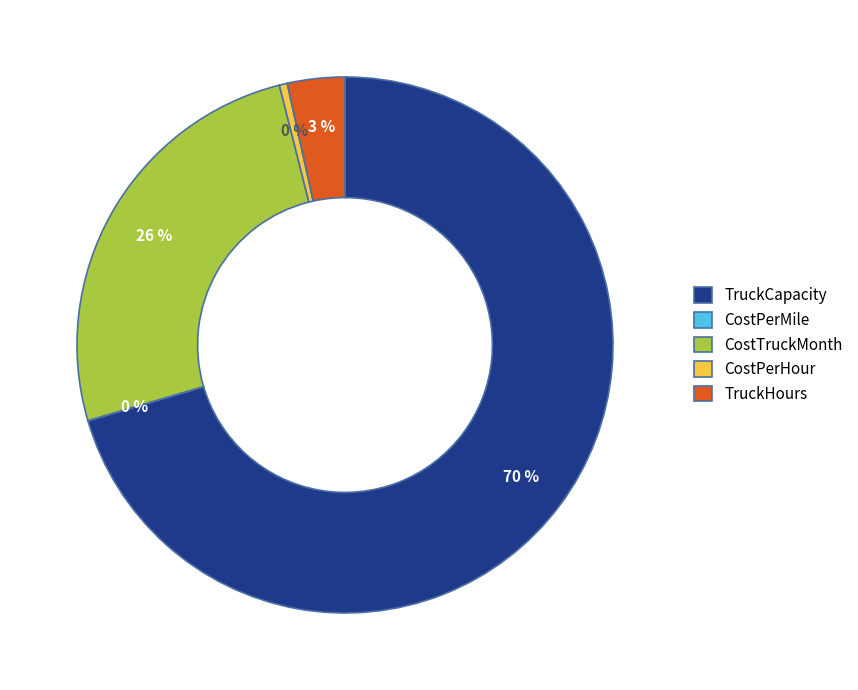

True or false: TruckCapacity accounts for 70% of the total.

True